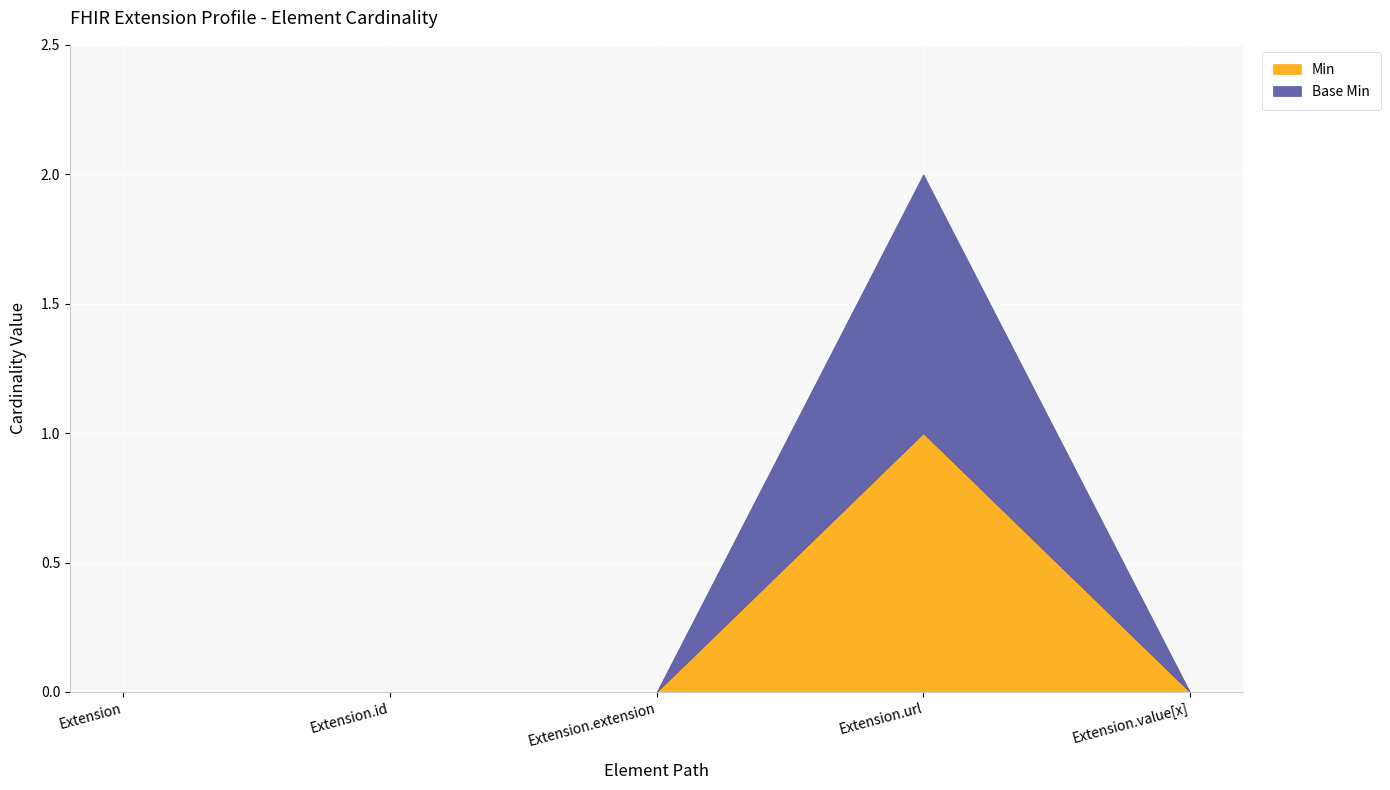

What position from the right is Extension.url?

2